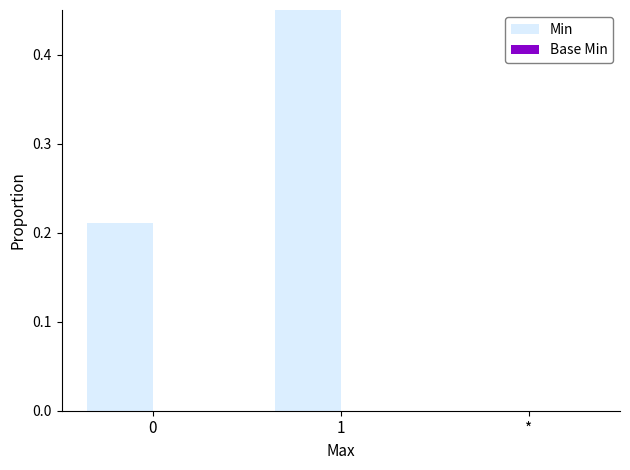

How many bars are there in each group?

2